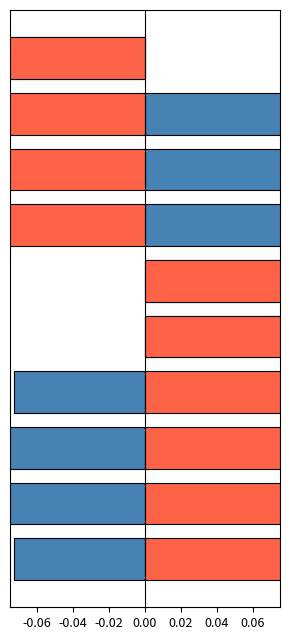

What is the difference between the highest and lowest values at -0.04?

1.0